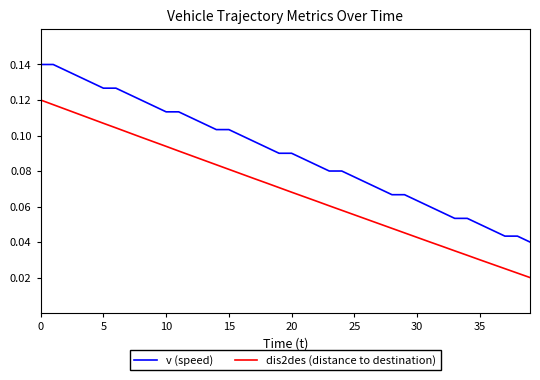

Which series has the largest total across all categories?

v (speed)